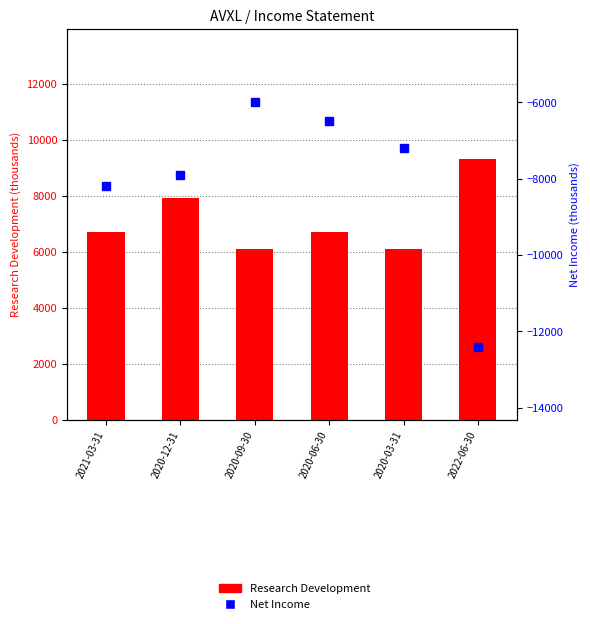

True or false: Research Development has a value of 9453 at 2020-09-30.

False